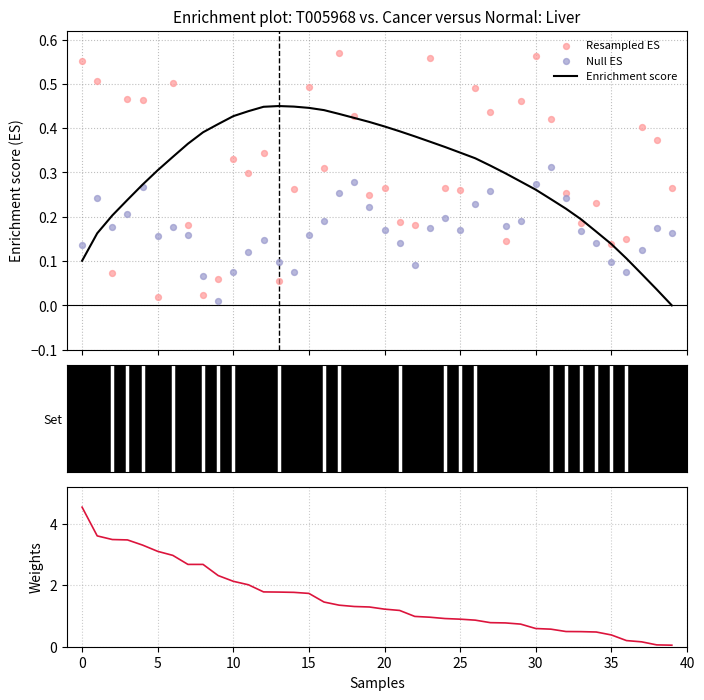

Which series reaches the minimum Y coordinate?

Enrichment score